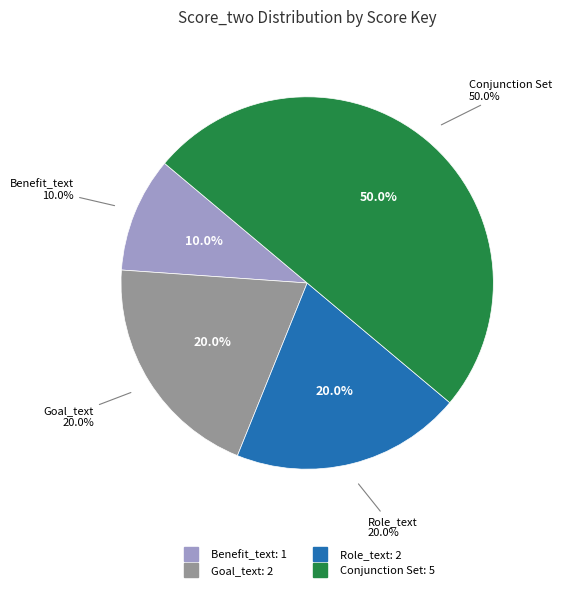

True or false: Goal_Tag (id=9) accounts for 0% of the total.

True